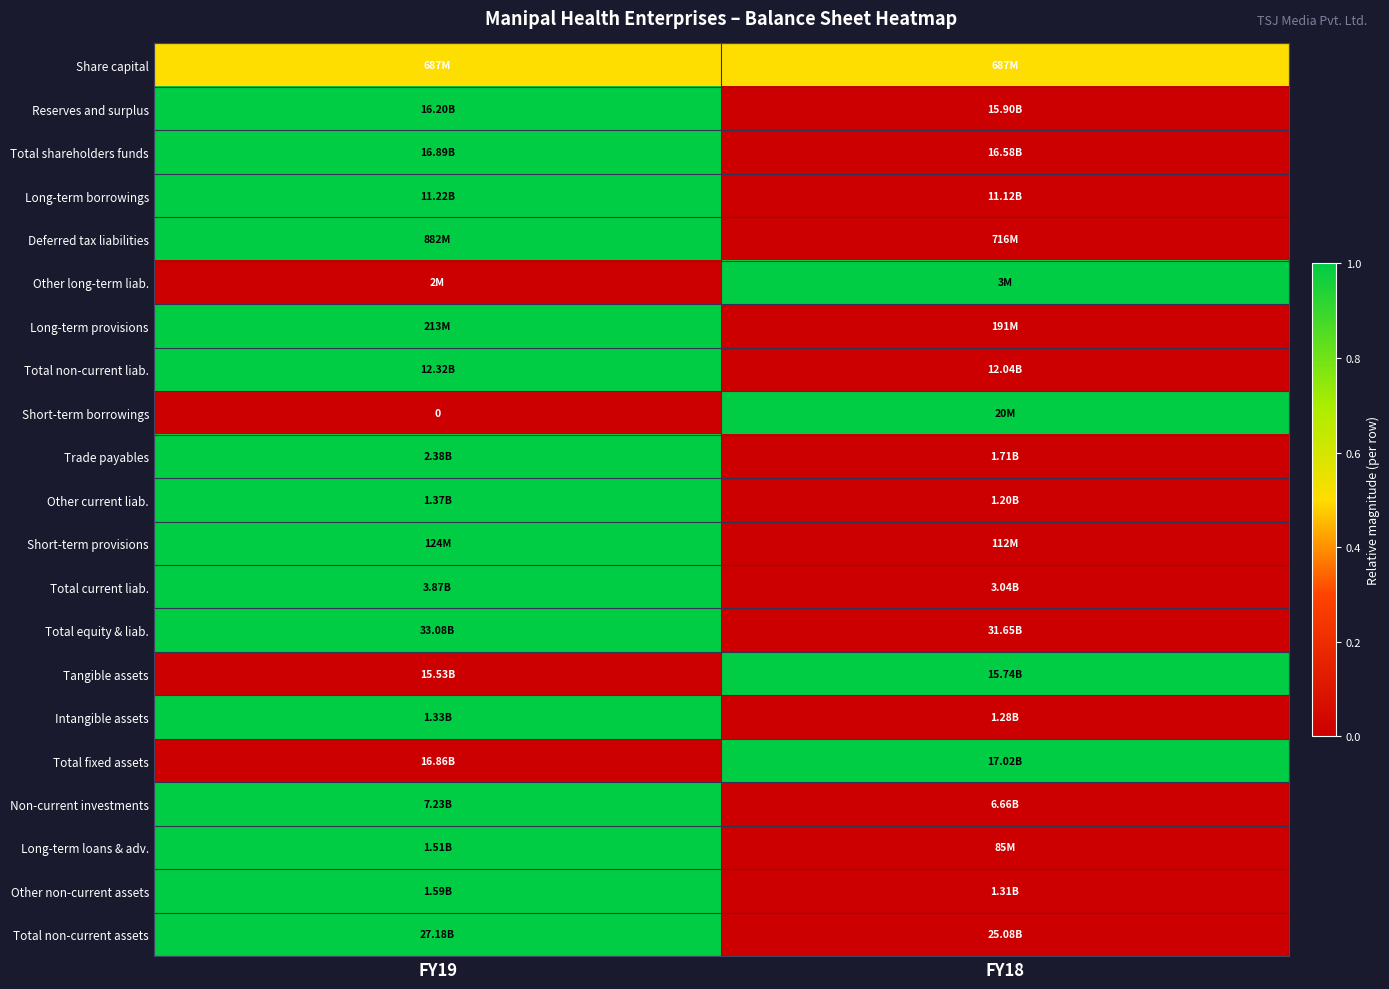

Is it true that Reserves and surplus equals 0.6 at FY19?

False